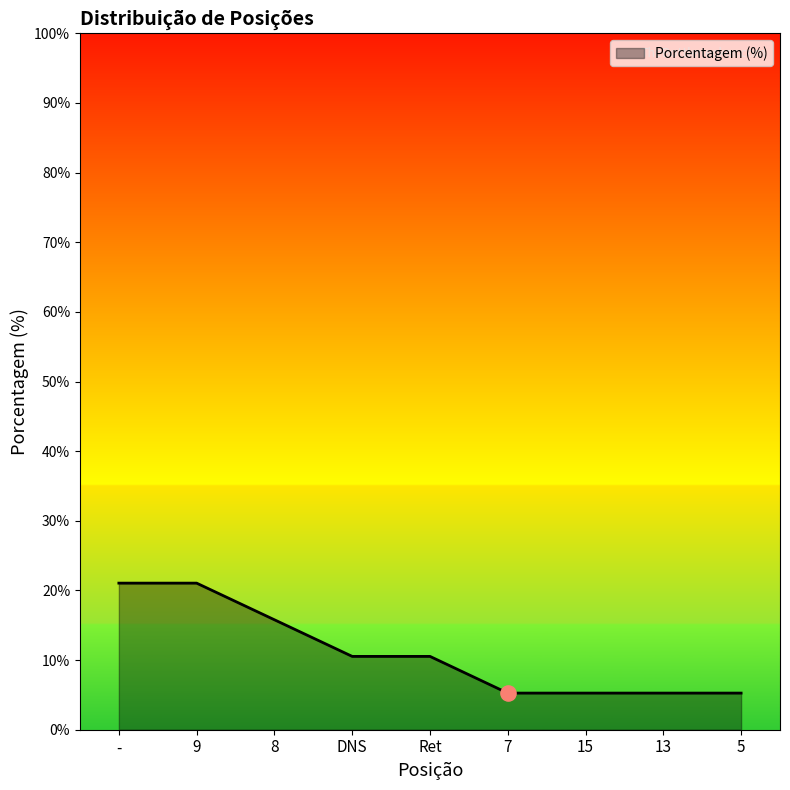

What is the change in value from DNS to 15?

-5.3